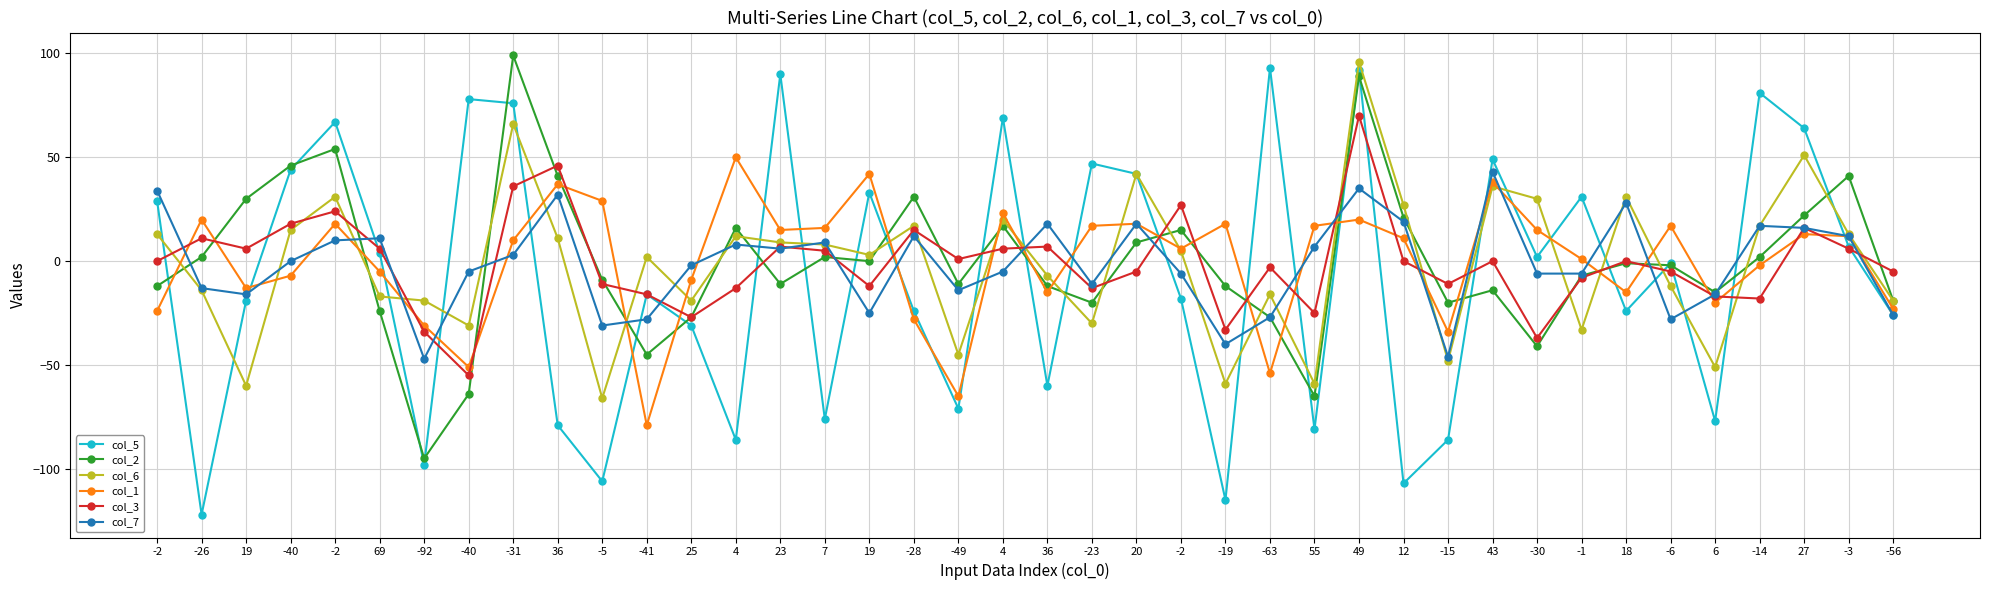

How many data points in col_7 are above 0?

19